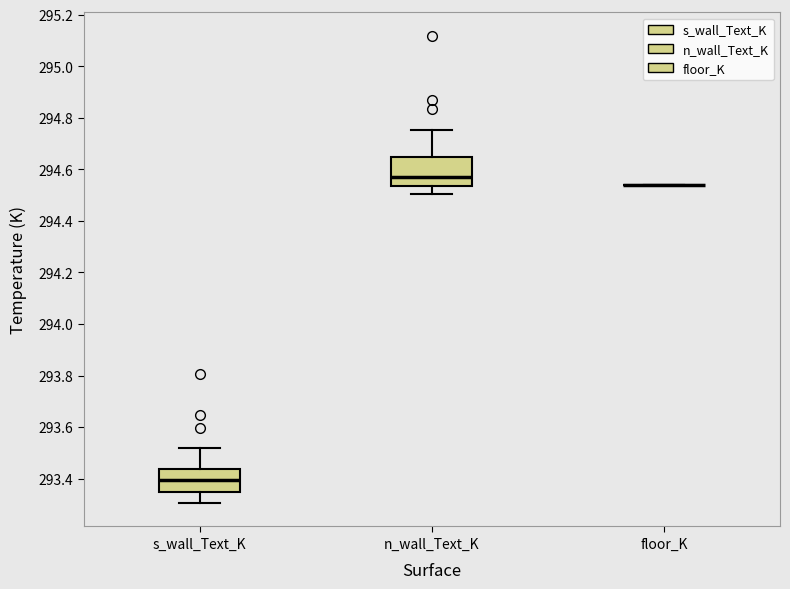

Reading left to right, transcribe this box plot: for each box, give where its median line is, the range the box spans, and where its two whiskers end, as read against the y-axis. The values are not printed on the chart, so give them approximately, as read against the axis.

s_wall_Text_K: median 293.40, box 293.34 to 293.44, whiskers 293.30 to 293.52
n_wall_Text_K: median 294.56, box 294.54 to 294.64, whiskers 294.50 to 294.76
floor_K: box collapsed to a line at 294.54, whiskers 294.54 to 294.54